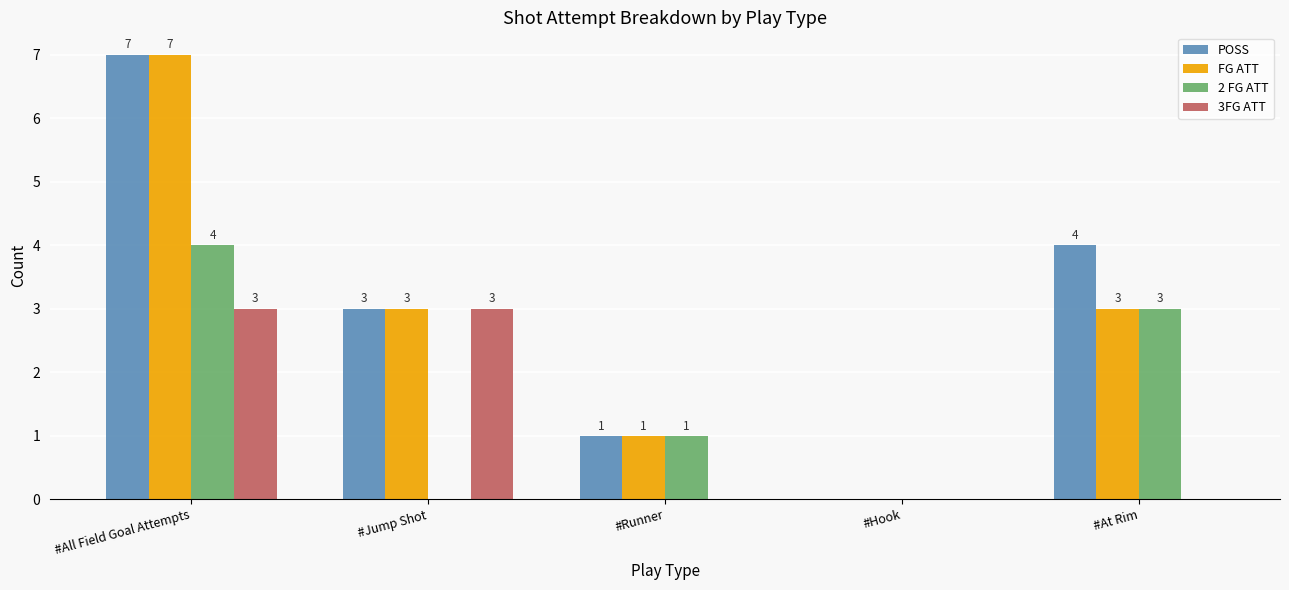

What is the sum of the 2 FG ATT values at #Runner and #All Field Goal Attempts?

5